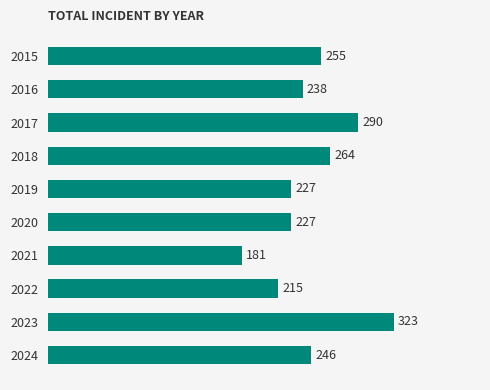

How many distinct data groups are displayed?

1